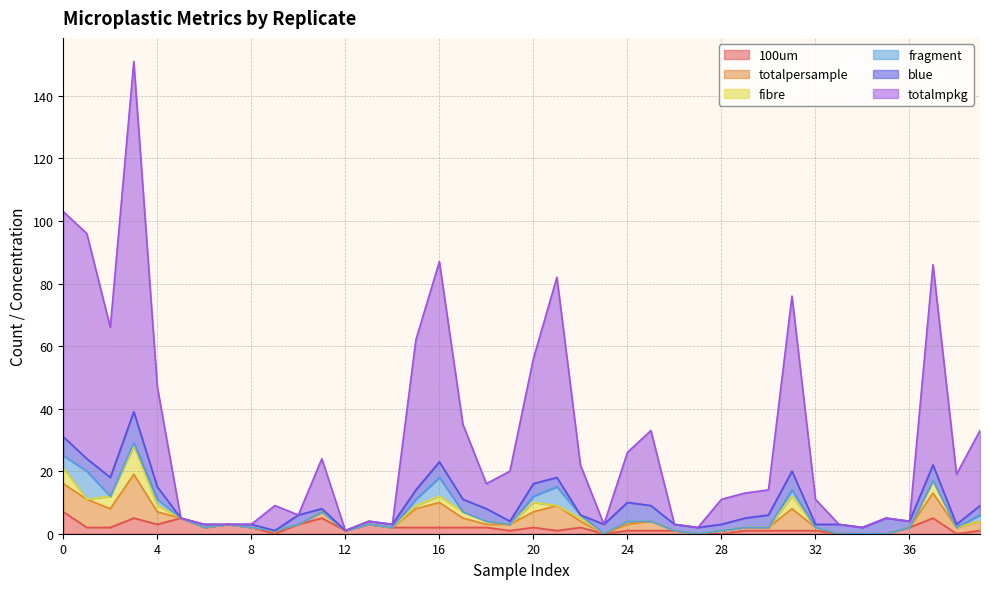

What is the sum of all totalpersample values?

109